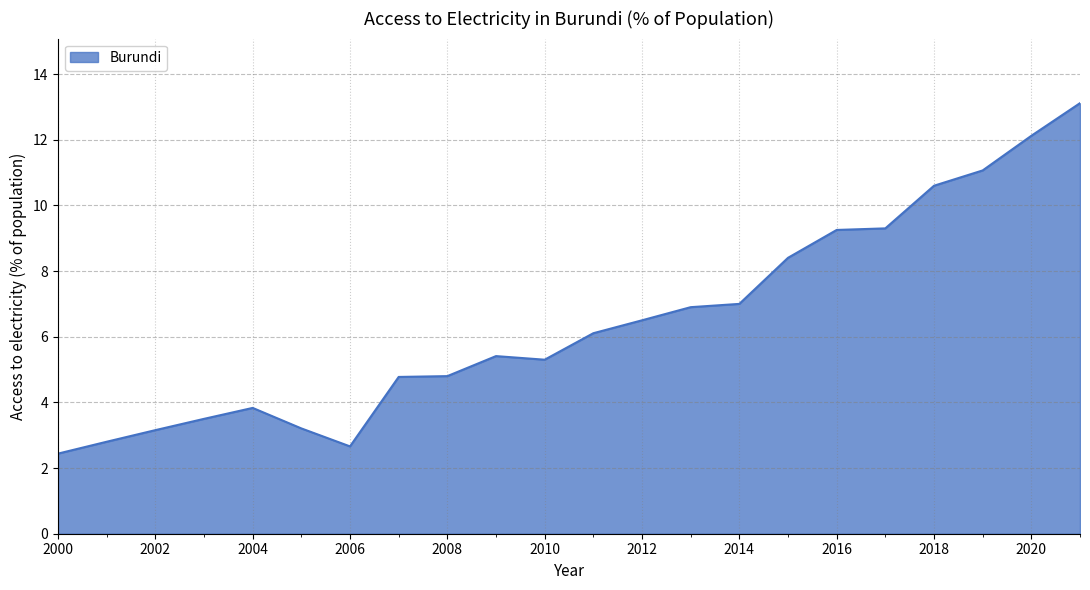

What is the minimum value shown in the chart?

2.4